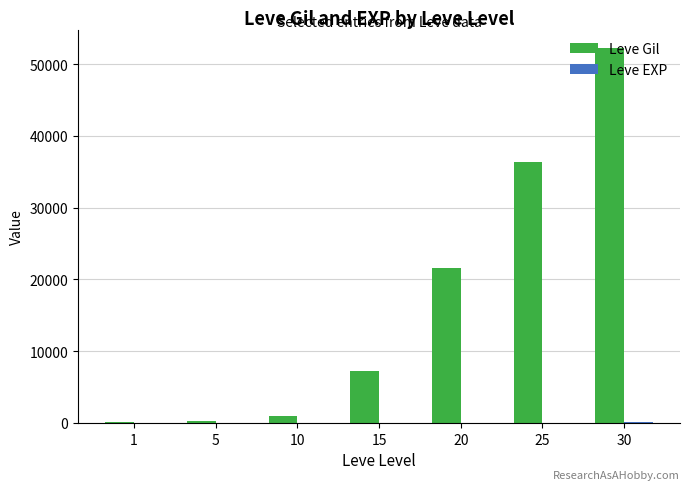

At which category is the sum across all series the highest?

30